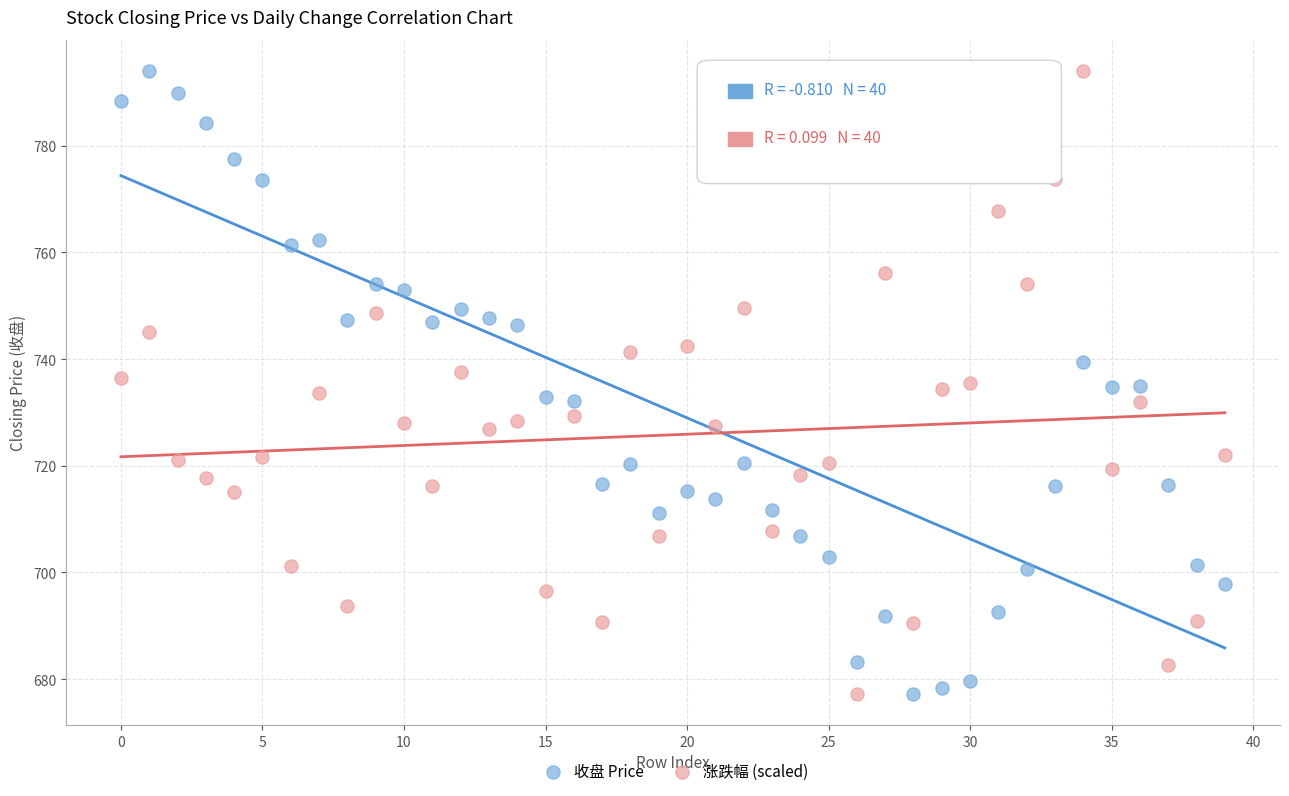

Across all data points, what is the range of Y values (max minus min)?

116.8